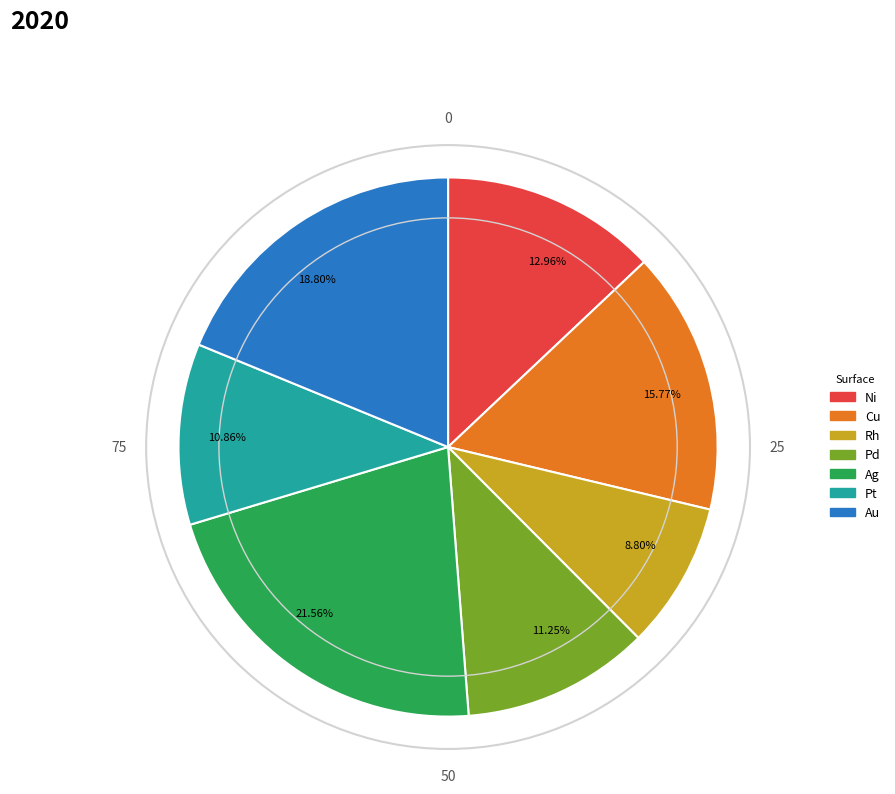

Which category has the biggest portion of the pie?

21.56%